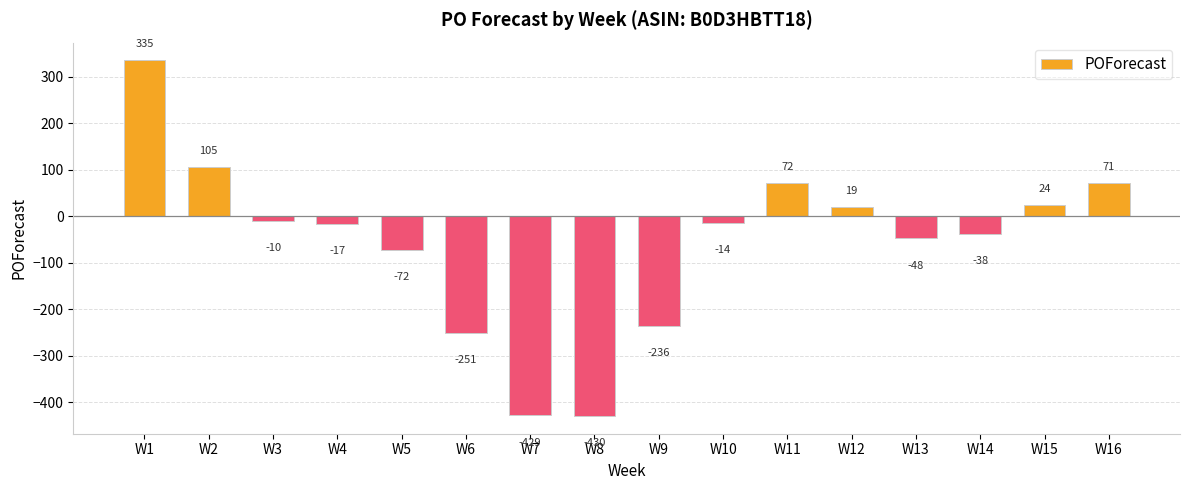

What is the minimum value shown in the chart?

-430